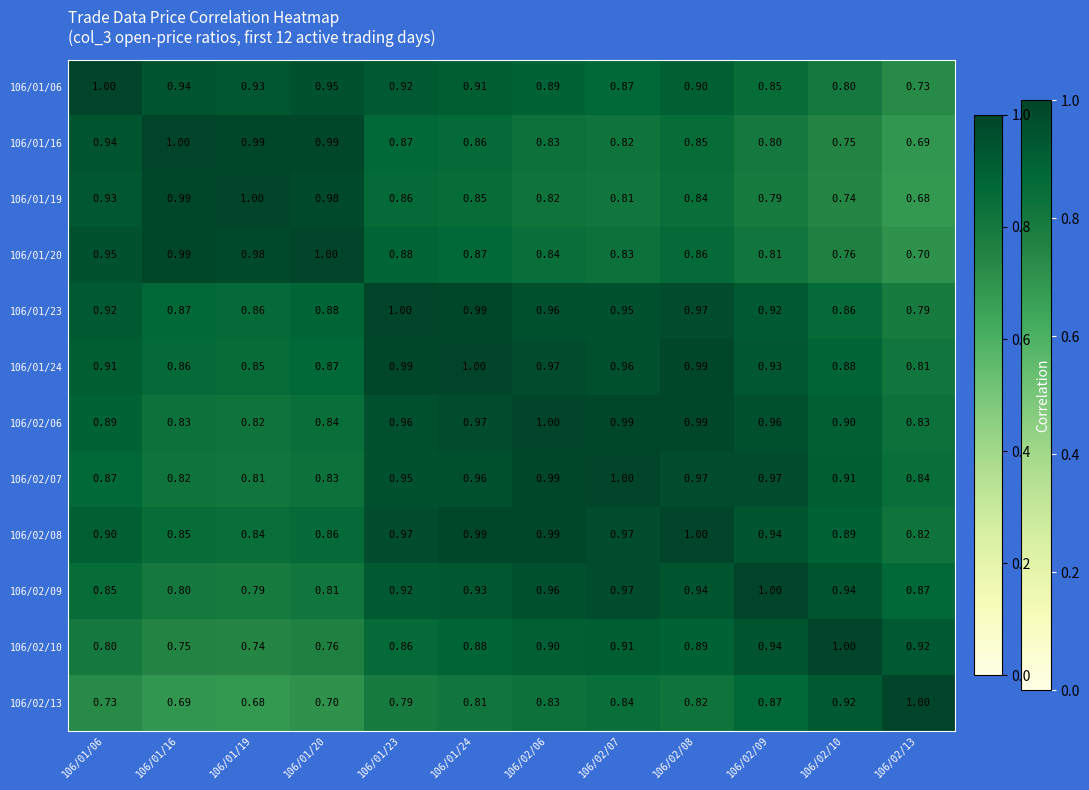

Is the value of 106/02/07 at 106/02/06 greater than the value of 106/01/06 at 106/01/23?

Yes